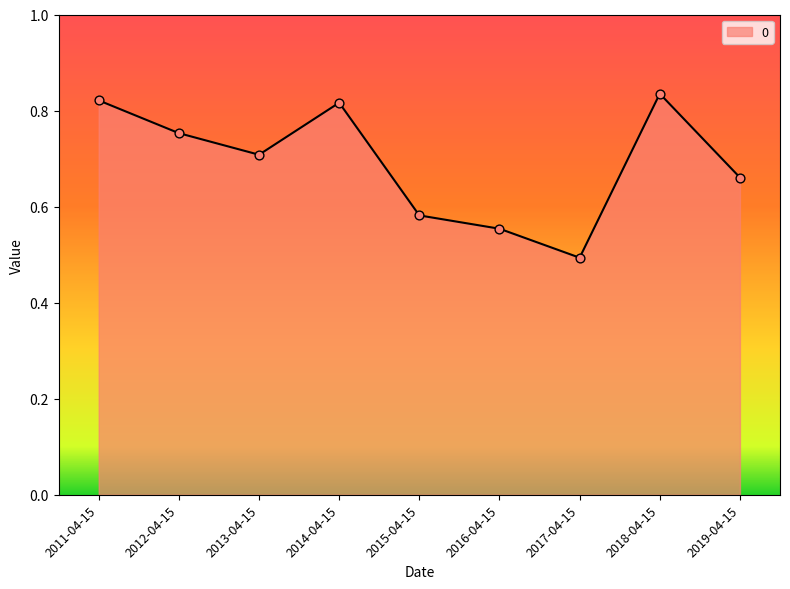

Which has a higher value, 2012-04-15 or 2017-04-15?

2012-04-15